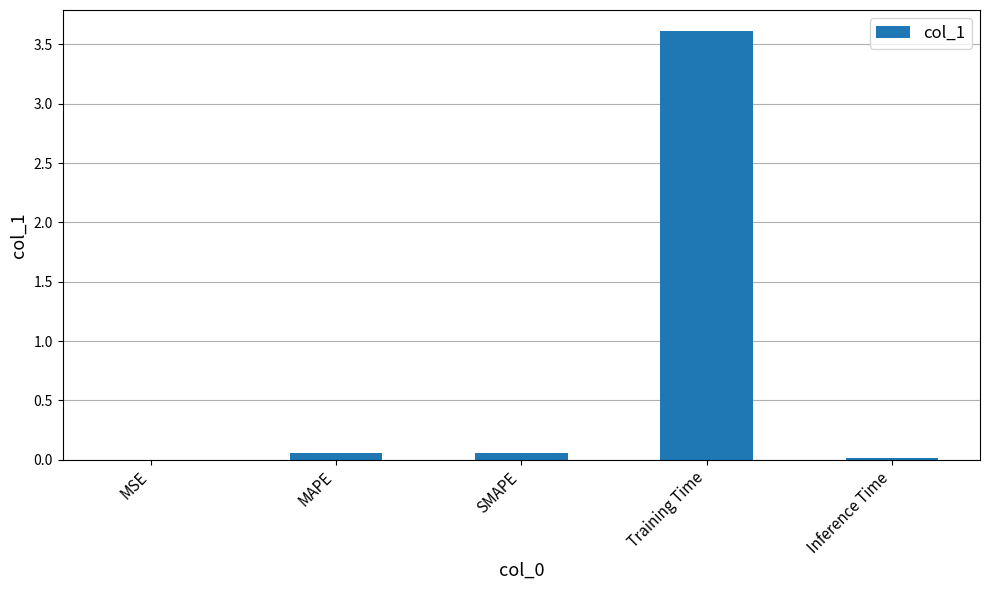

What is the sum of all values?

3.7